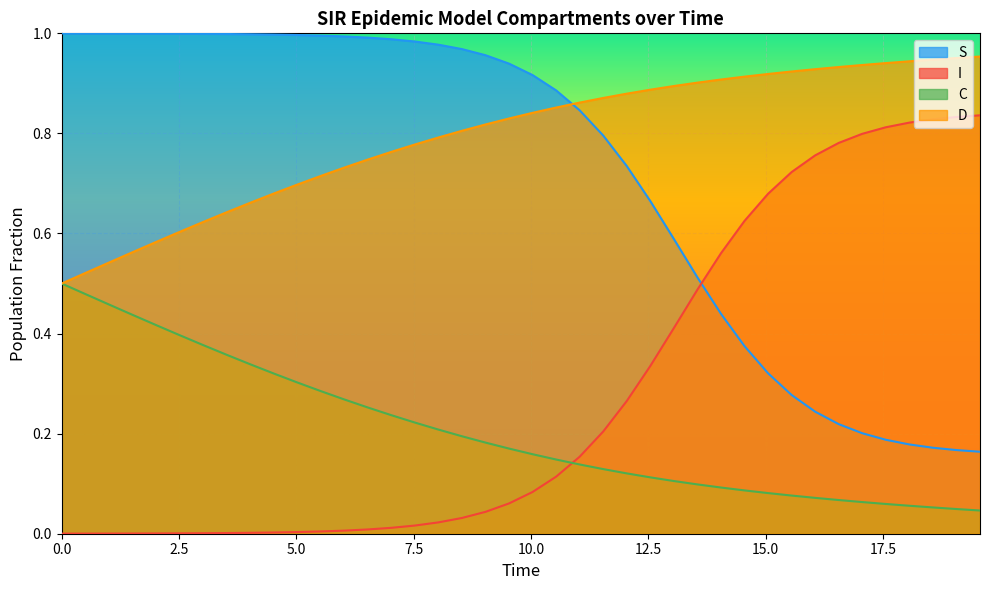

List the series in order of their peak value, highest first.

S, D, I, C